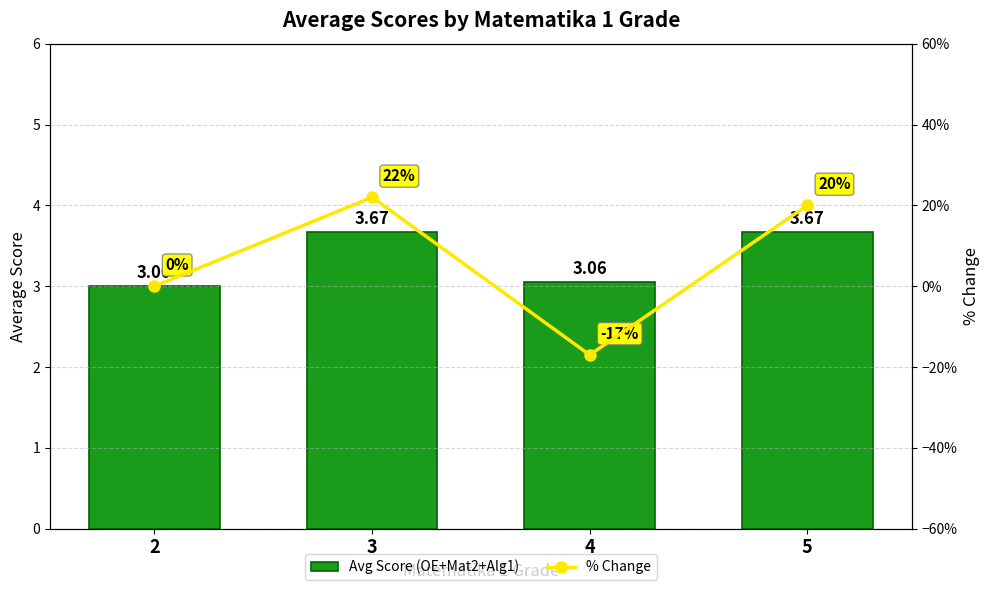

Which has a higher value, 4 or 2?

4